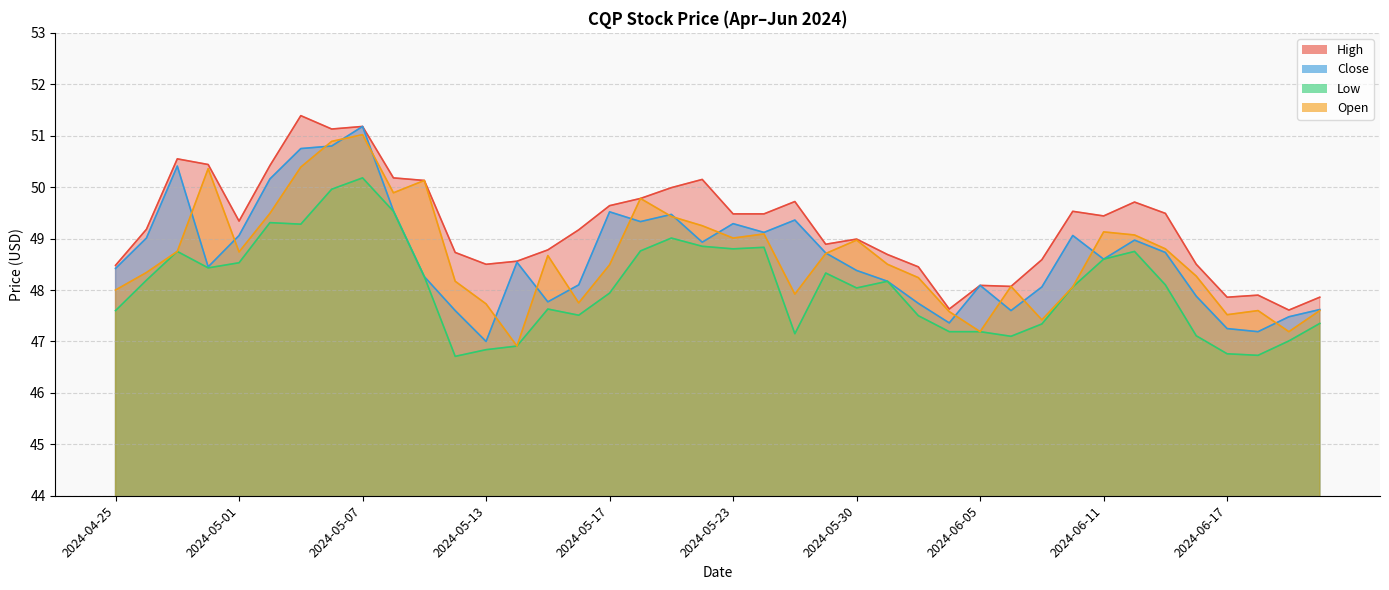

What are all the series names shown in the legend?

High, Close, Low, Open